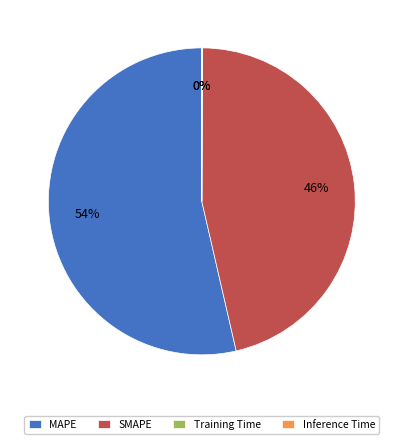

To the nearest percent, what percentage of the pie is MAPE?

54%